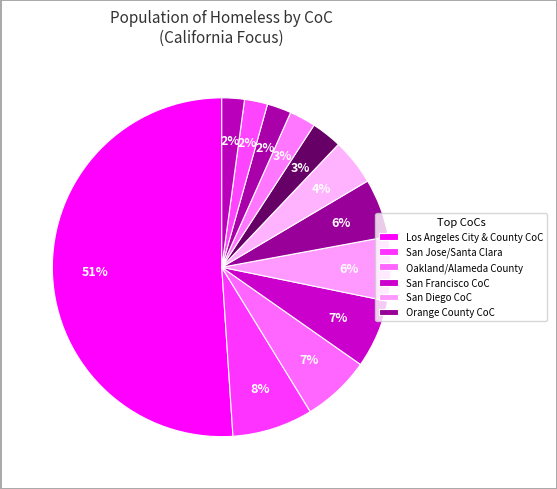

Count the number of slices in the pie.

12